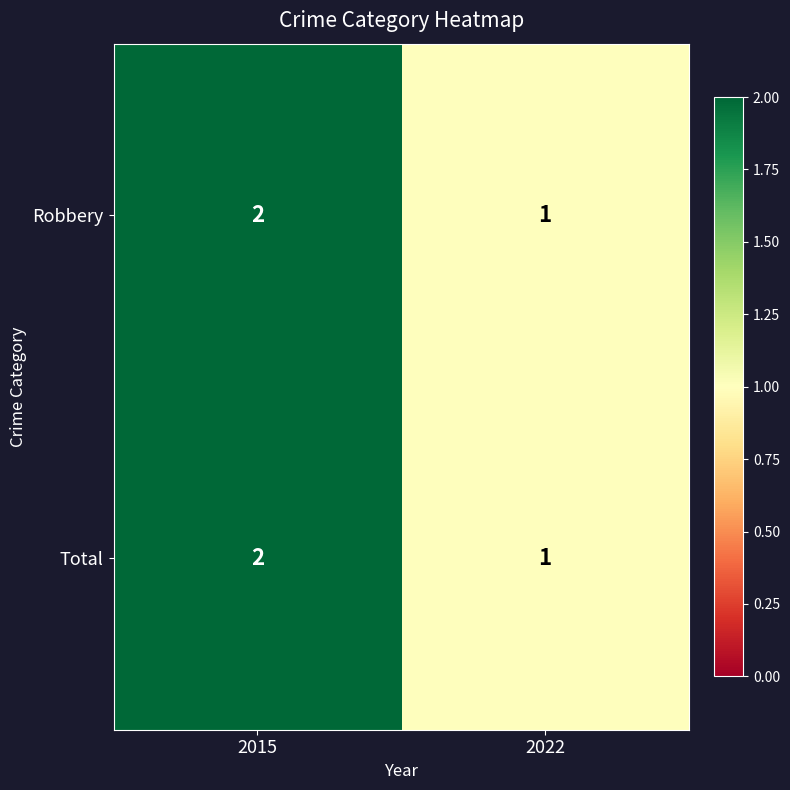

List the labels in order of Total value, smallest first.

2022, 2015